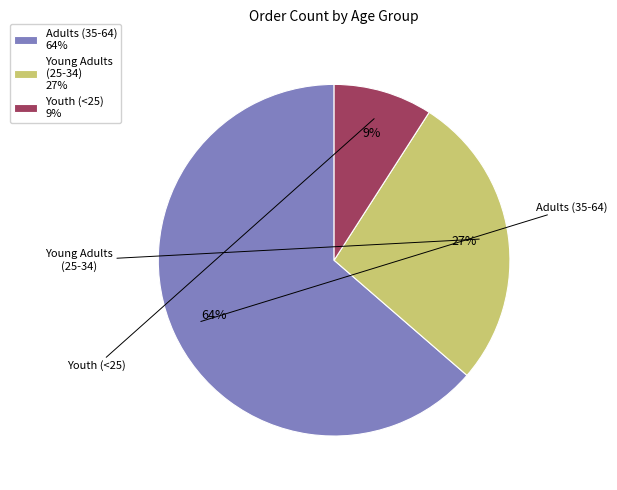

Combined, do Adults (35-64) 64% and Young Adults (25-34) 27% account for over 50%?

Yes